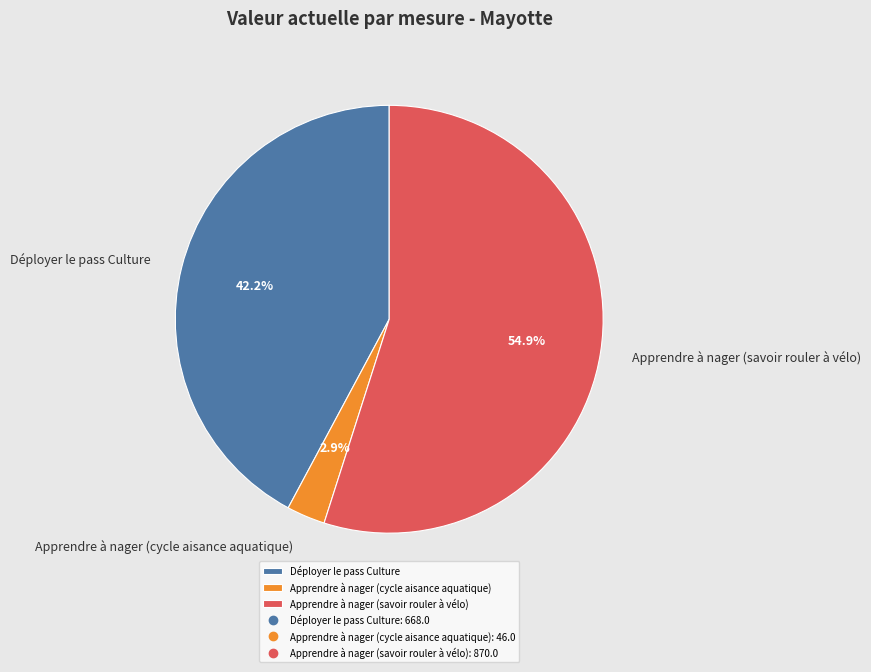

What is the total percentage of Apprendre à nager (cycle aisance aquatique) and Déployer le pass Culture?

45.1%